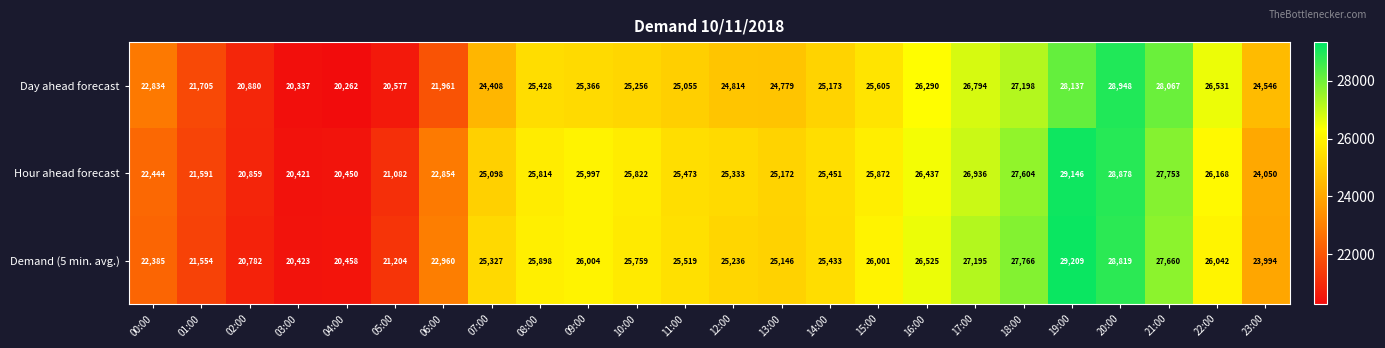

At which category is the sum across all series the highest?

20:00